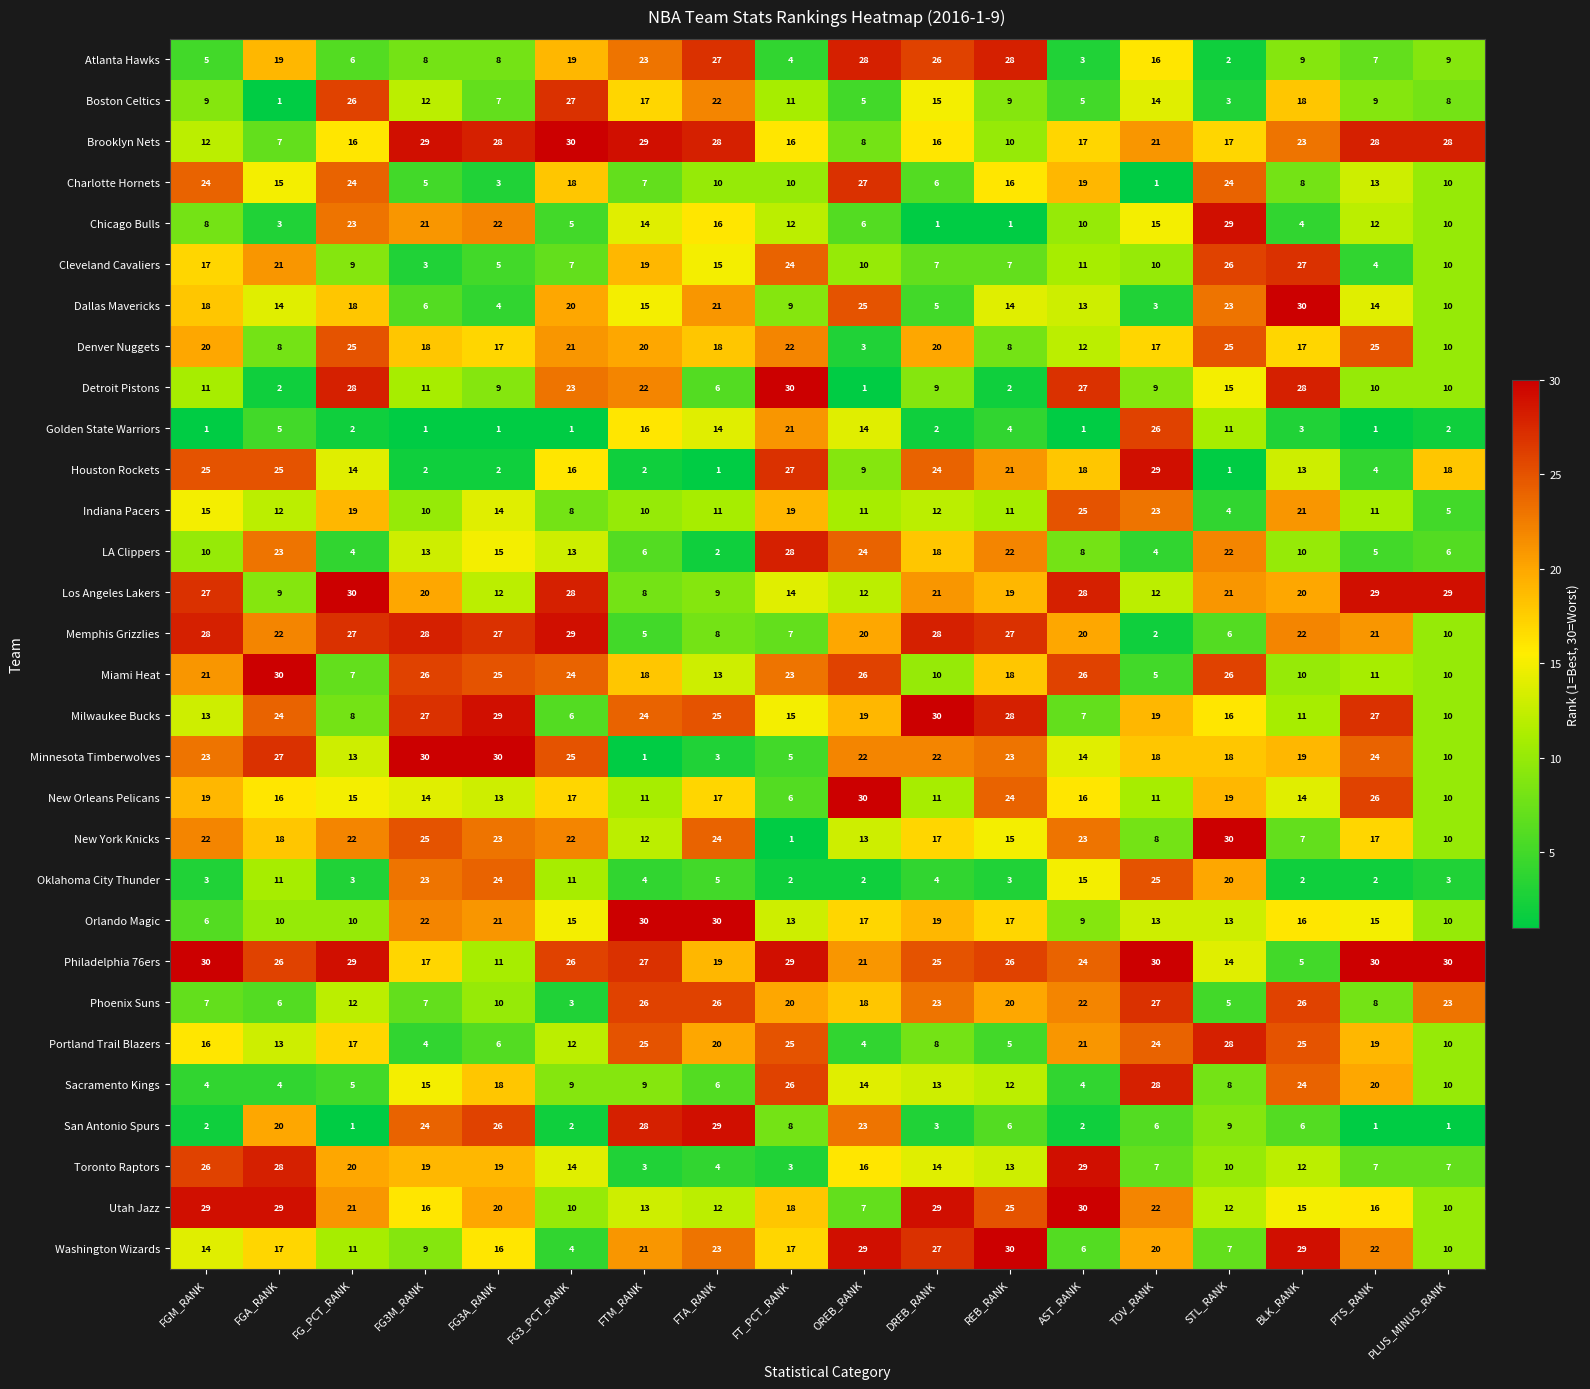

What is the smallest value displayed?

1